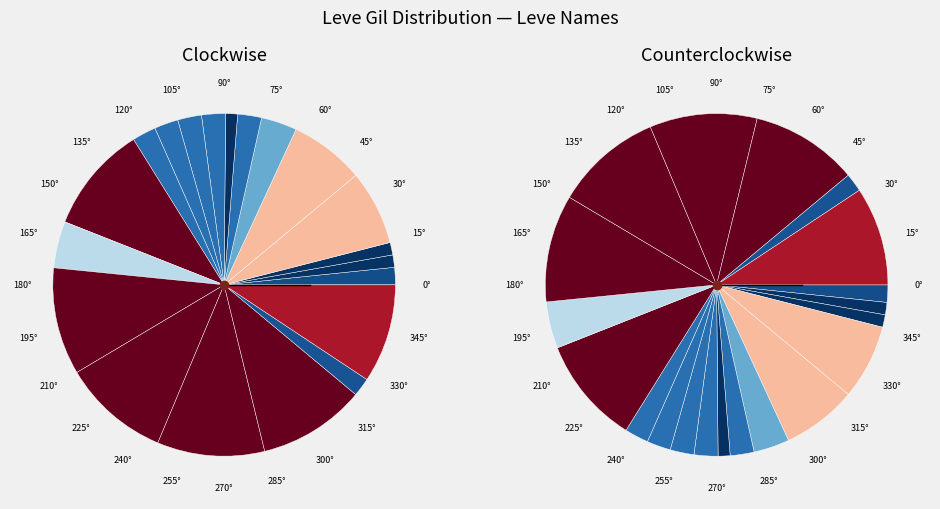

Combined, what portion of the pie is The Unkindest Cut and Mending Fences?

8.2%